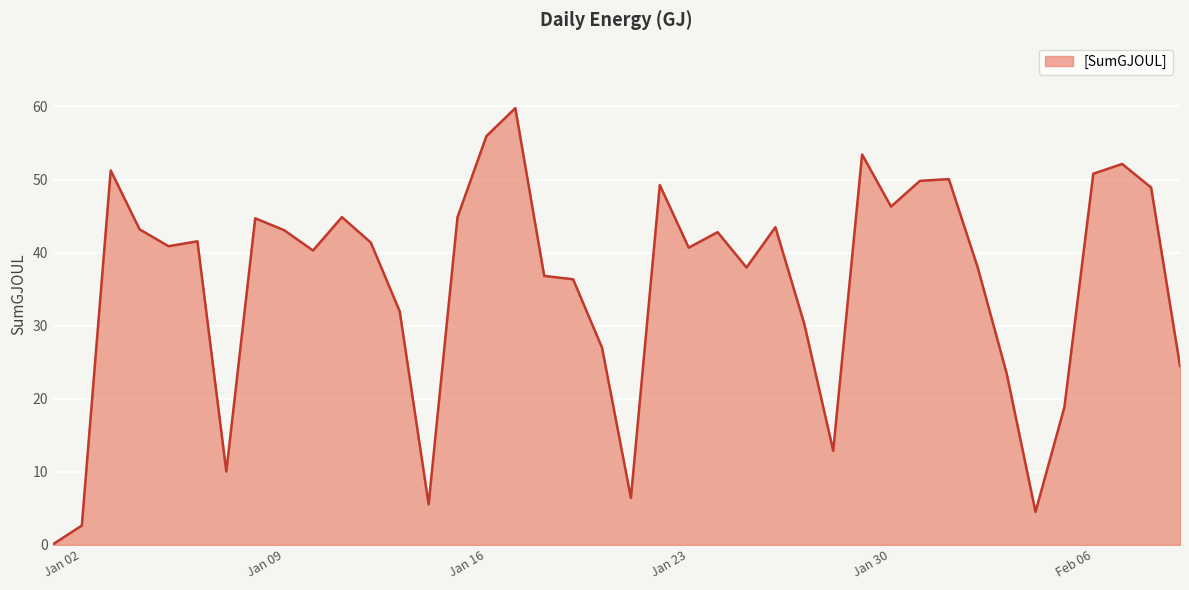

What is the difference between the maximum and minimum values?

59.7